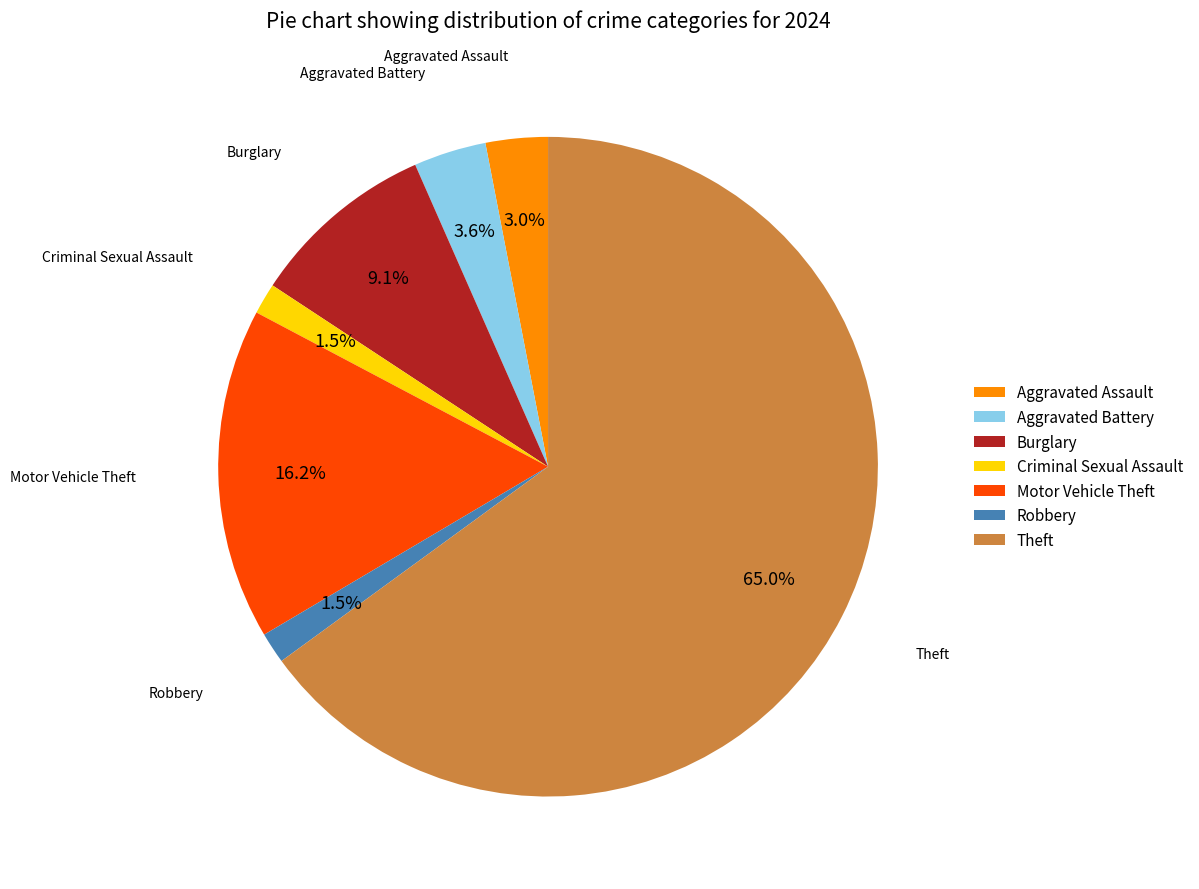

Approximately how many times larger is the value at Criminal Sexual Assault compared to Robbery?

1.0